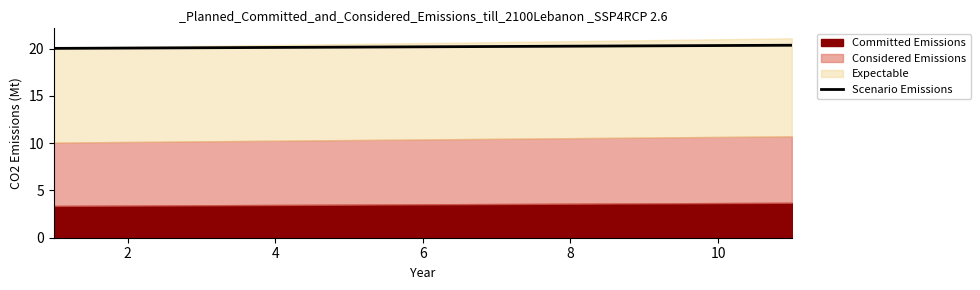

True or false: the data shows 20.2 at 8.

True